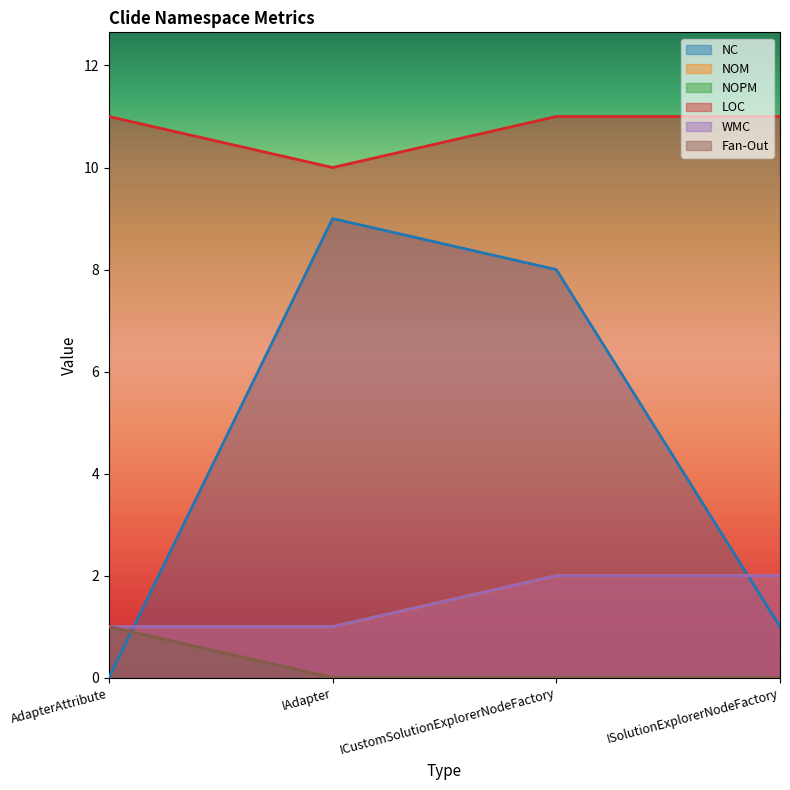

The Fan-Out series shows 0 at ISolutionExplorerNodeFactory. True or false?

False